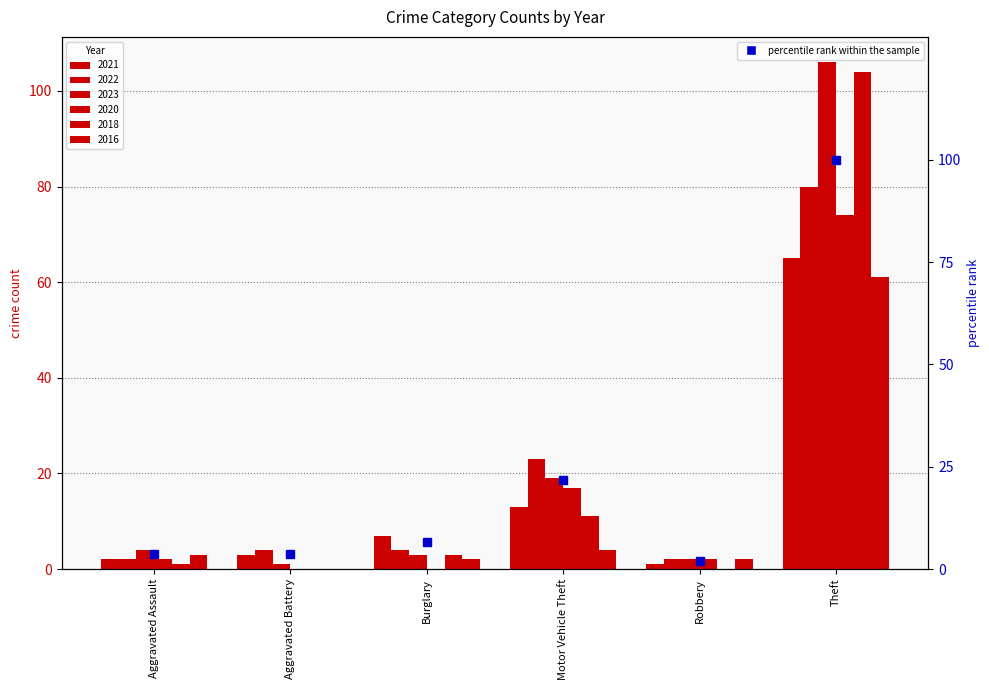

What is the difference between the maximum and minimum values?

98.1